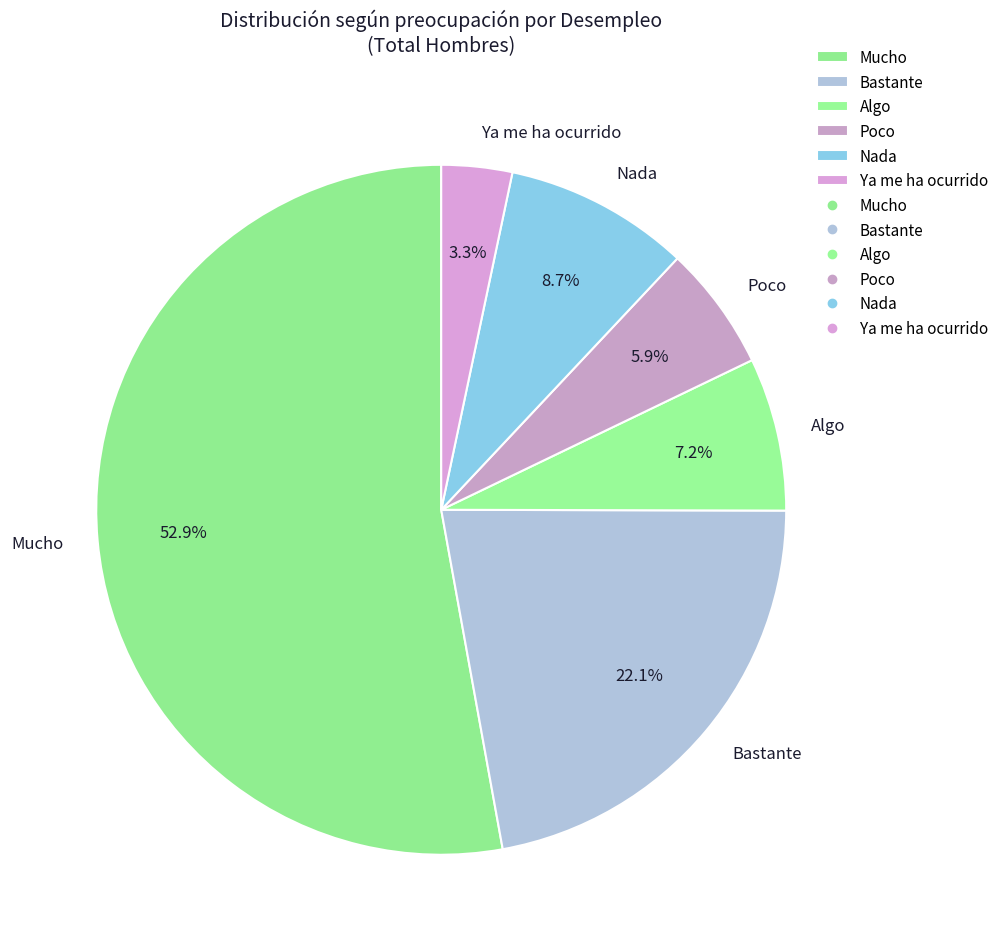

True or false: Ya me ha ocurrido accounts for 3% of the total.

True